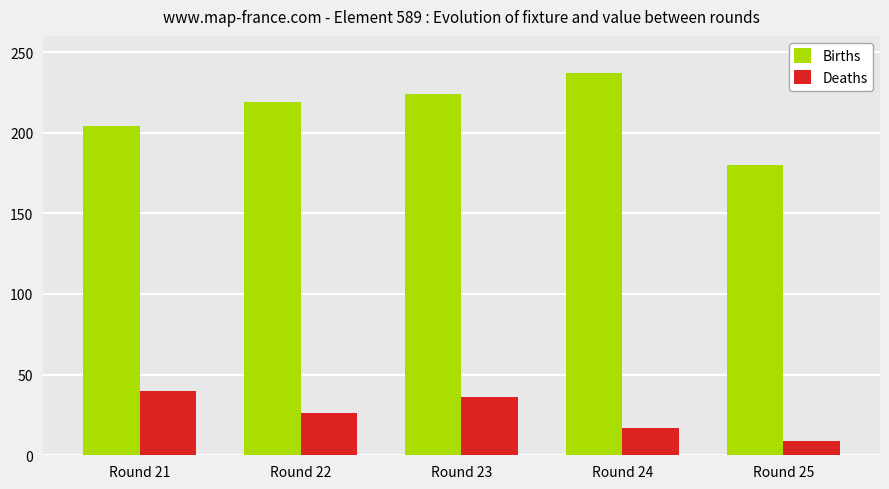

What is the value of the Births bar at the 1st from the left?

204